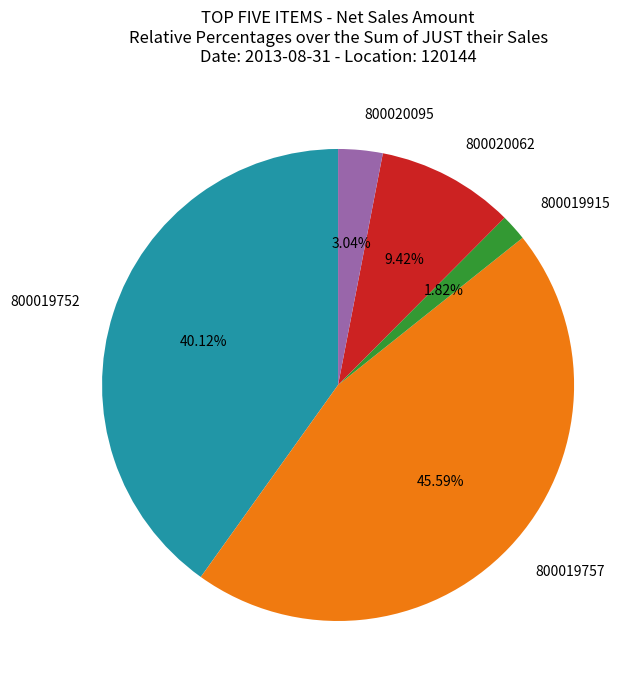

Which has a higher value, 800020095 or 800020062?

800020062